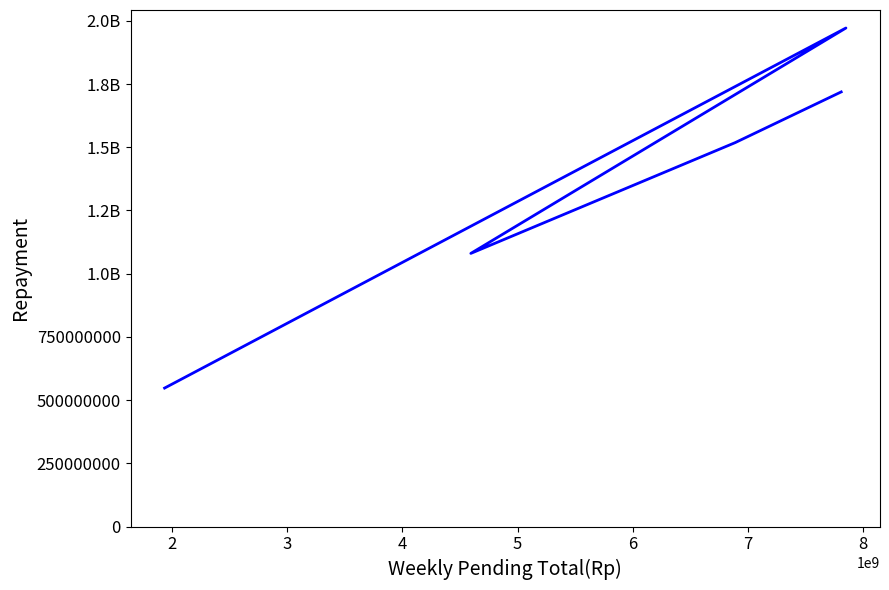

What is the change in value from 4 to 5?

+200587056